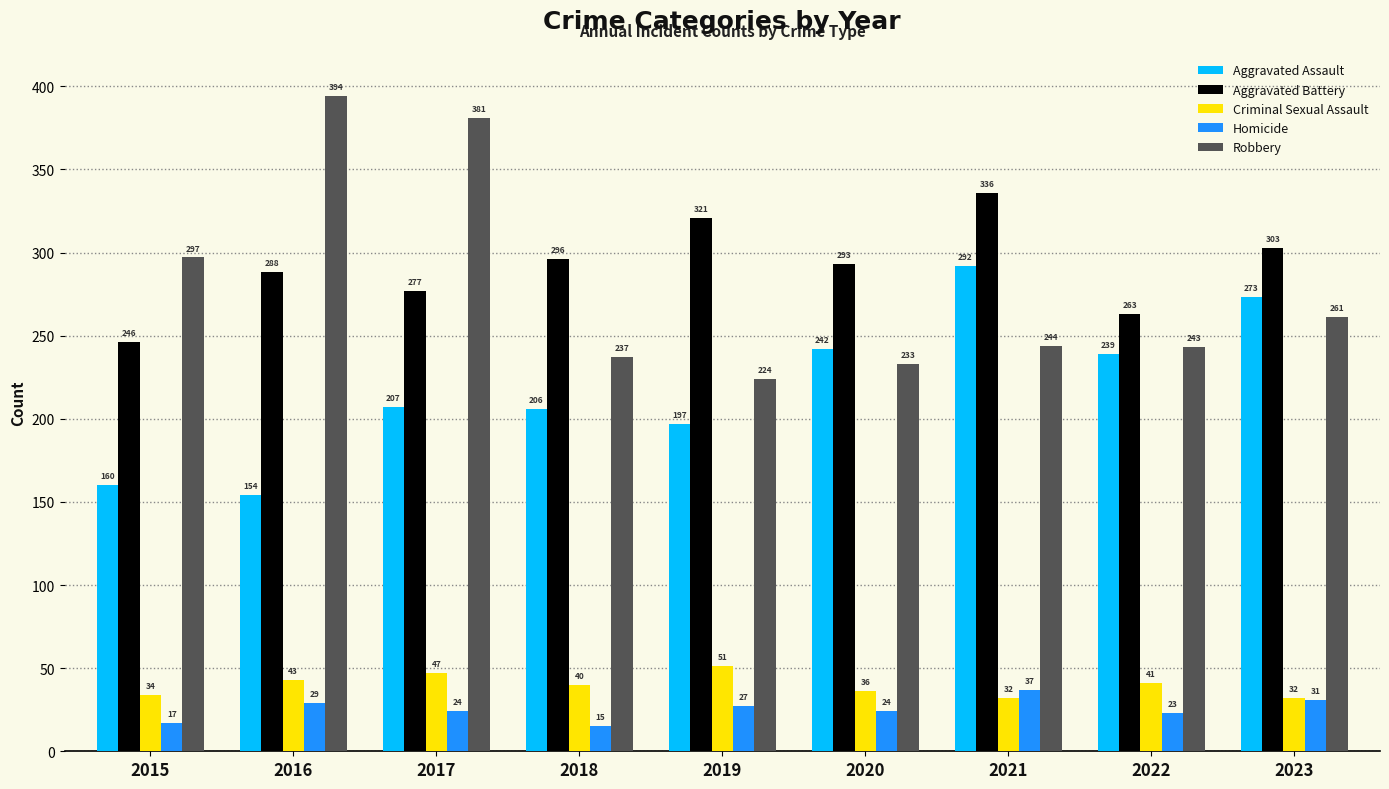

The value of Robbery at 2019 is 224. True or false?

True